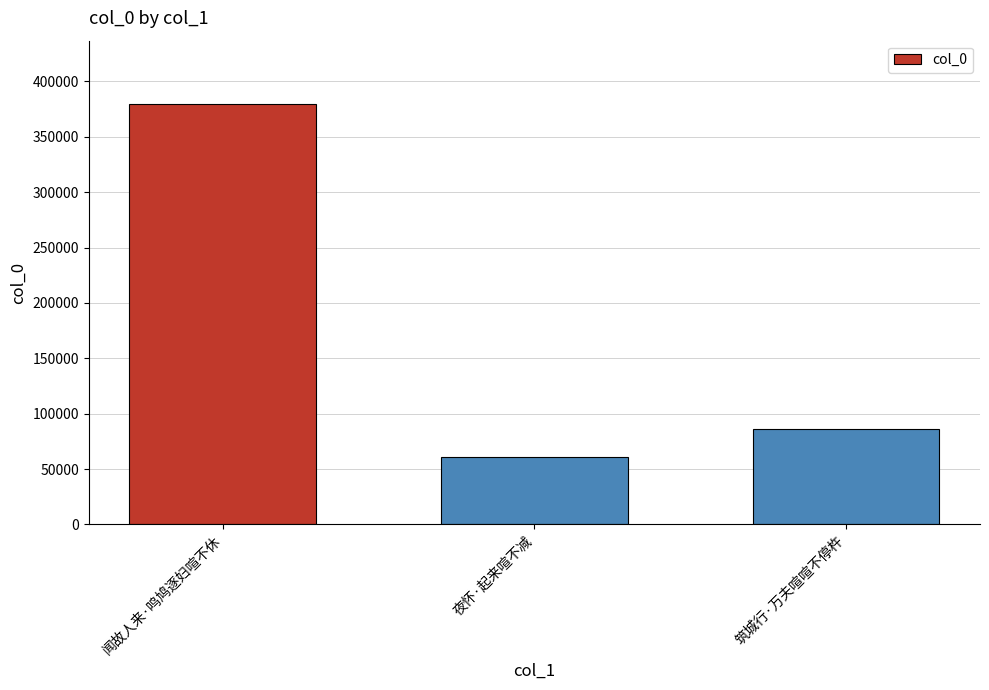

Reading right to left, transcribe all the data shown in this chart.

筑城行·万夫喧喧不停杵=85892	夜怀·起来喧不减=60769	闻故人来·鸣鸠逐妇喧不休=379827